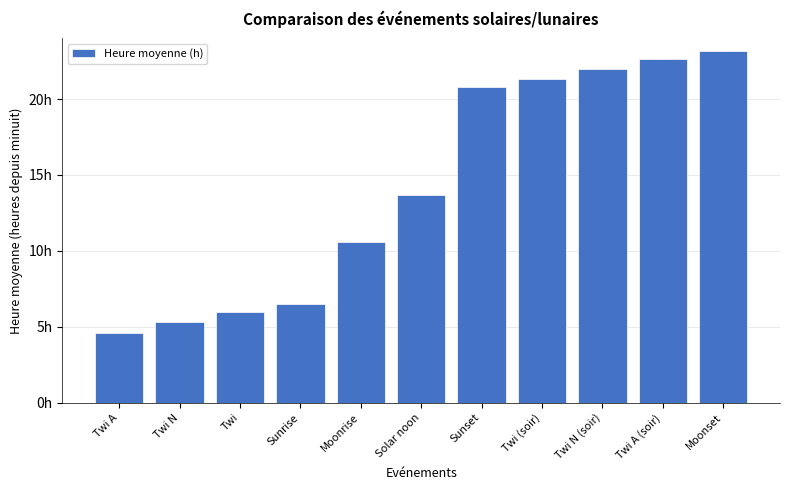

List the labels in order of value, largest first.

Moonset, Twi A (soir), Twi N (soir), Twi (soir), Sunset, Solar noon, Moonrise, Sunrise, Twi, Twi N, Twi A